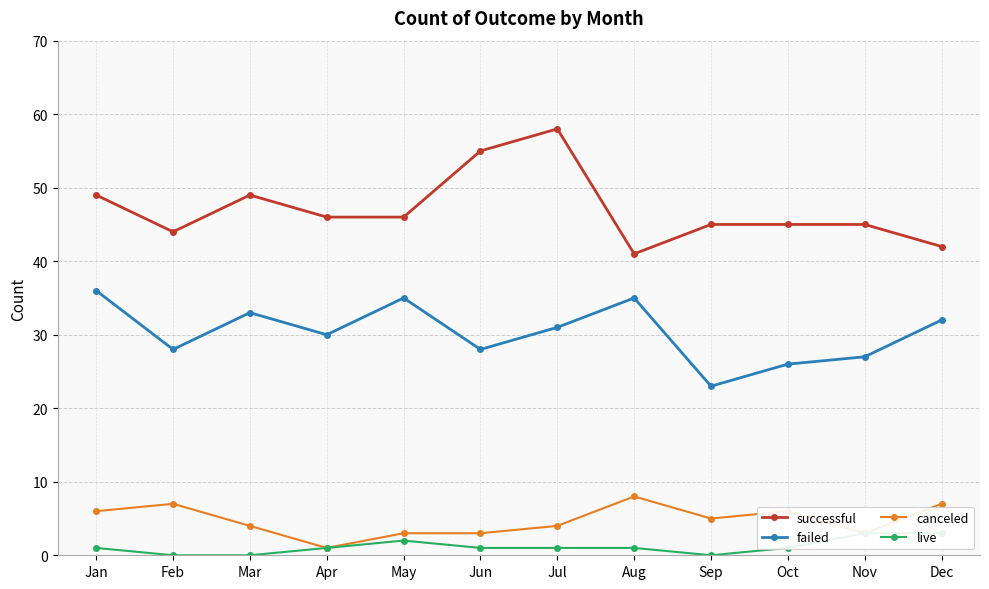

At which label does live first exceed 1?

May